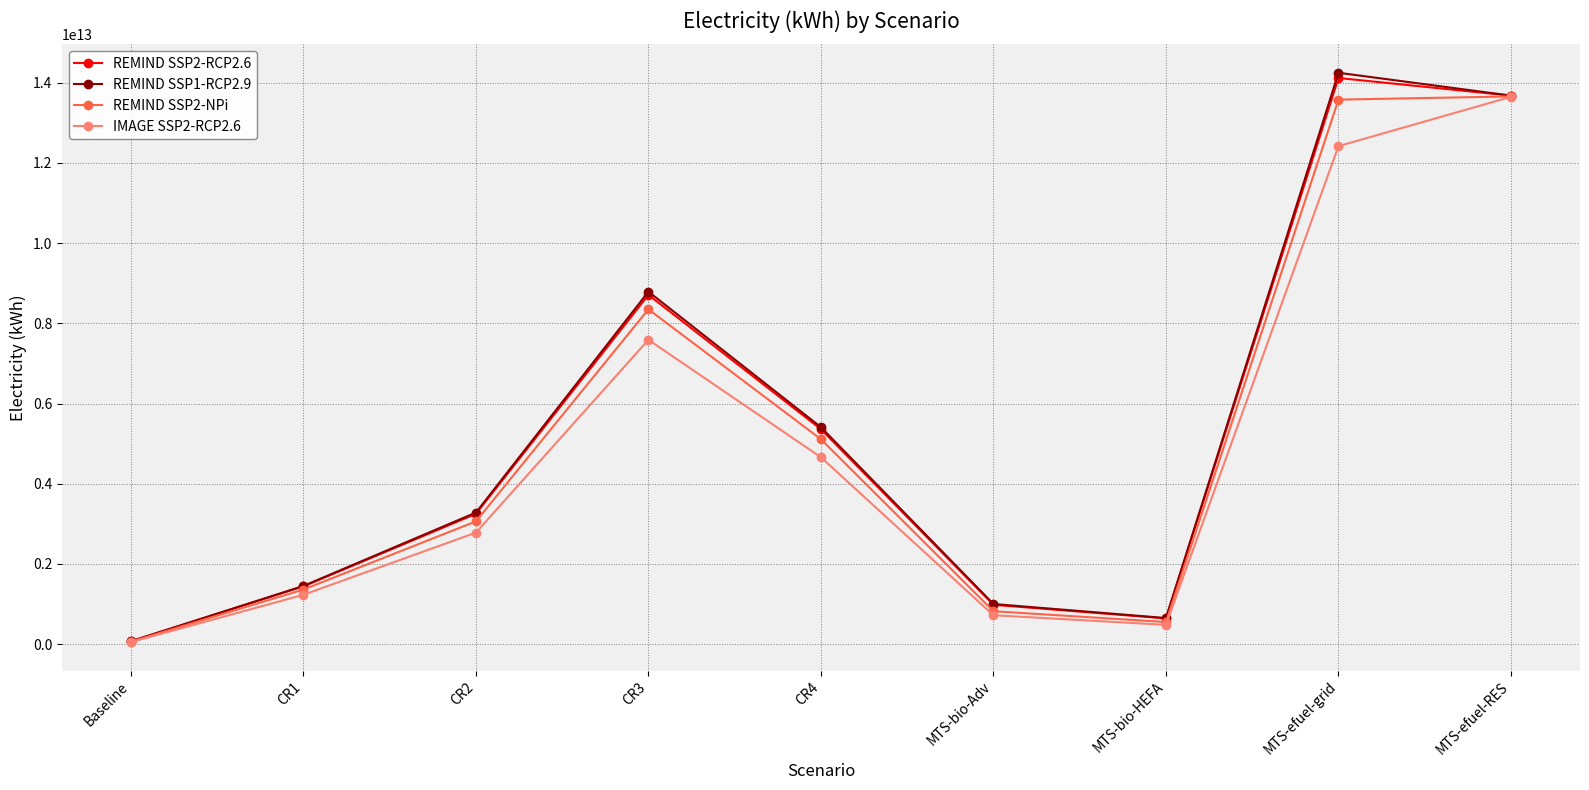

What is the label of the 1st point from the left?

Baseline